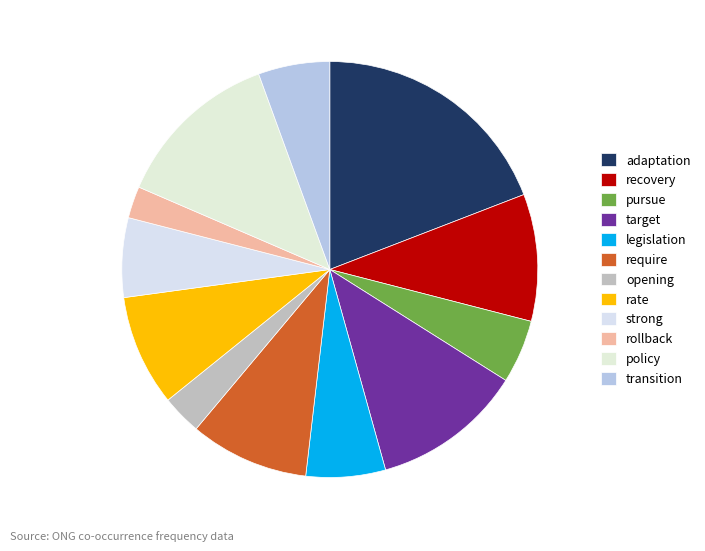

Count the number of slices in the pie.

12